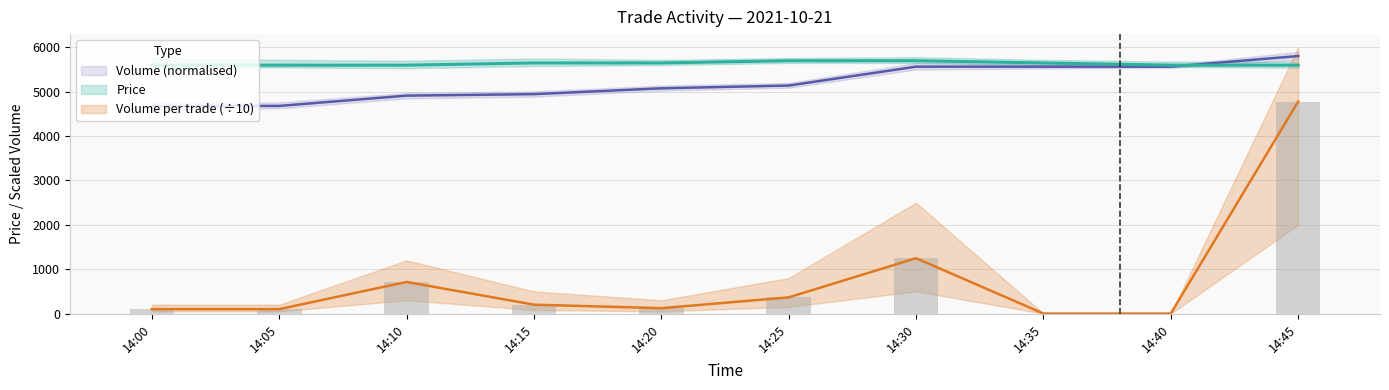

What is the spread (max minus min) of values at 14:40?

5600.0